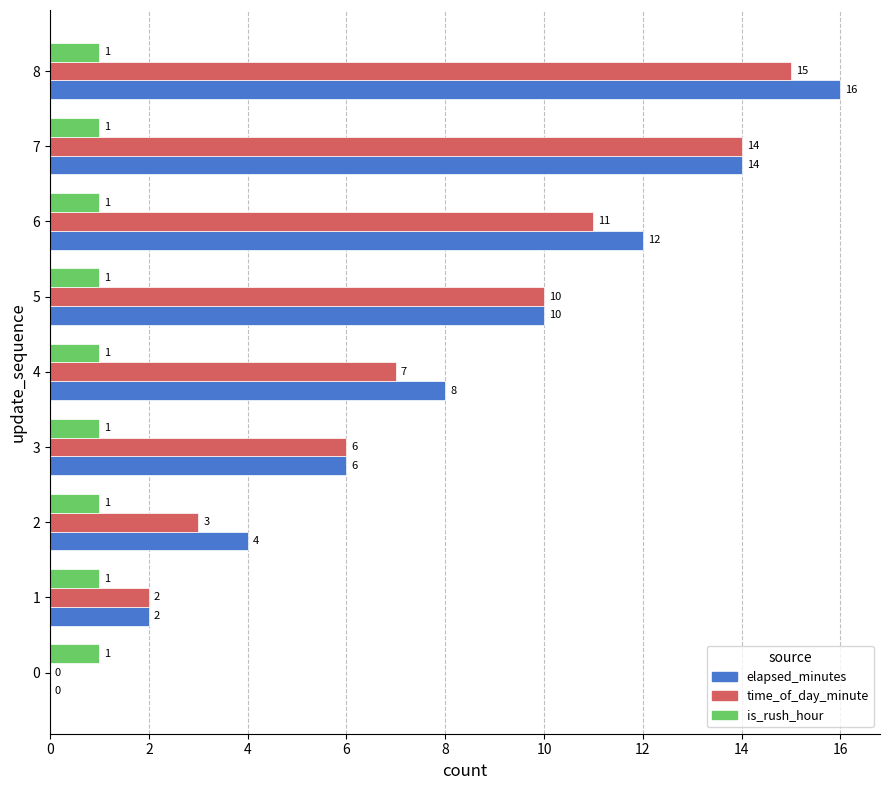

What is the sum of the elapsed_minutes values at 3 and 2?

10